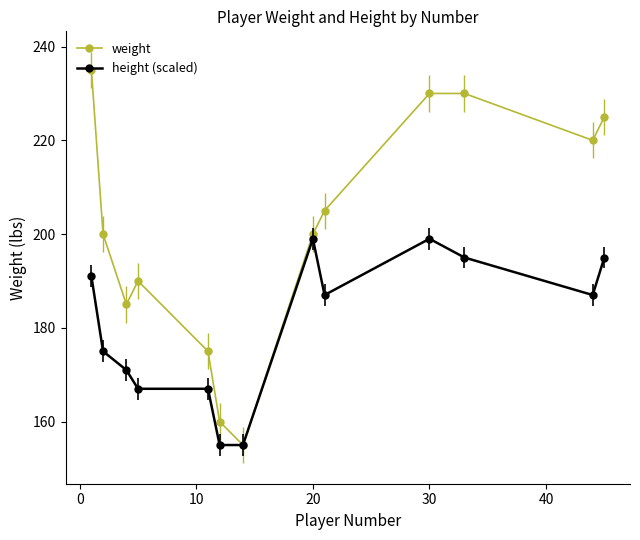

What is the highest value of the height (scaled) series?

199